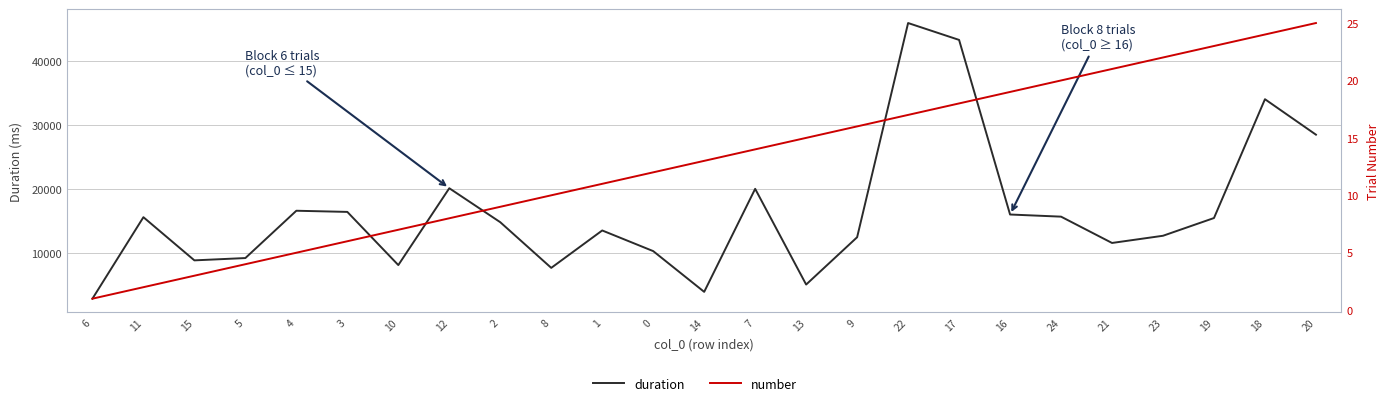

Where is duration nearest to the value 24399?

20